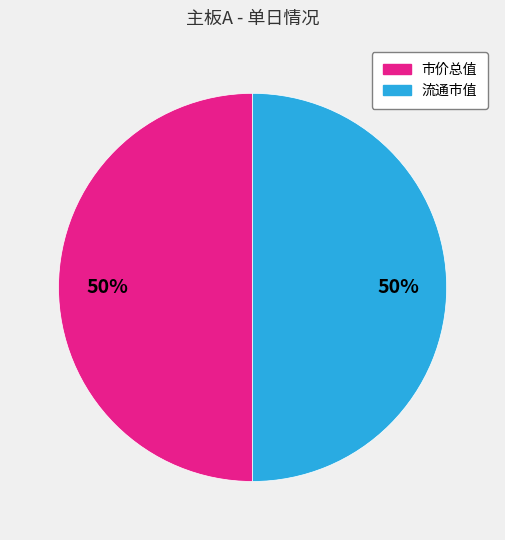

To the nearest percent, what is the average slice percentage?

50%